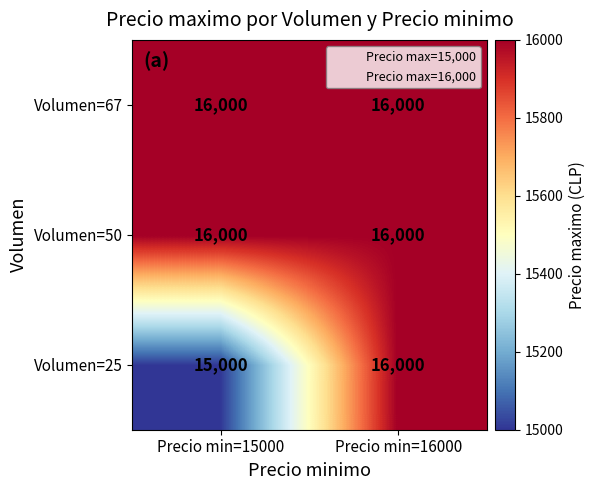

What is the sum of all Volumen=25 values?

31000